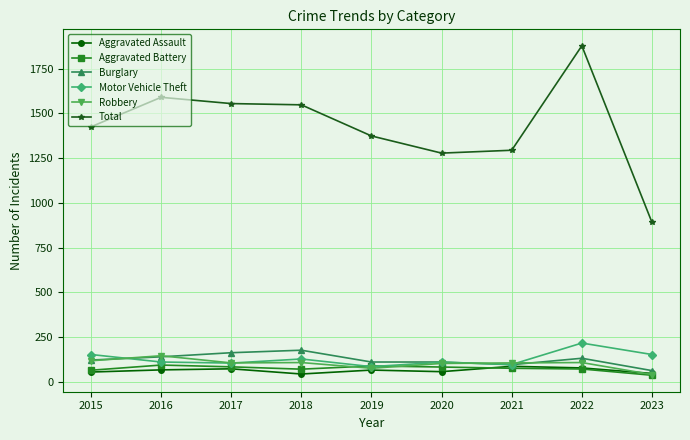

What is the value of the Burglary point at the 6th from the left?

110